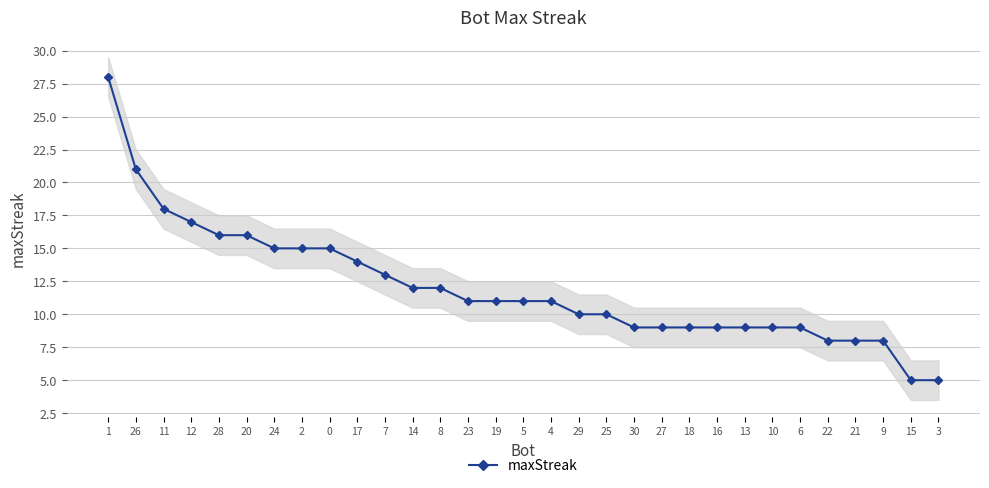

Reading left to right, list all the values displayed in this chart.

1=28	26=21	11=18	12=17	28=16	20=16	24=15	2=15	0=15	17=14	7=13	14=12	8=12	23=11	19=11	5=11	4=11	29=10	25=10	30=9	27=9	18=9	16=9	13=9	10=9	6=9	22=8	21=8	9=8	15=5	3=5